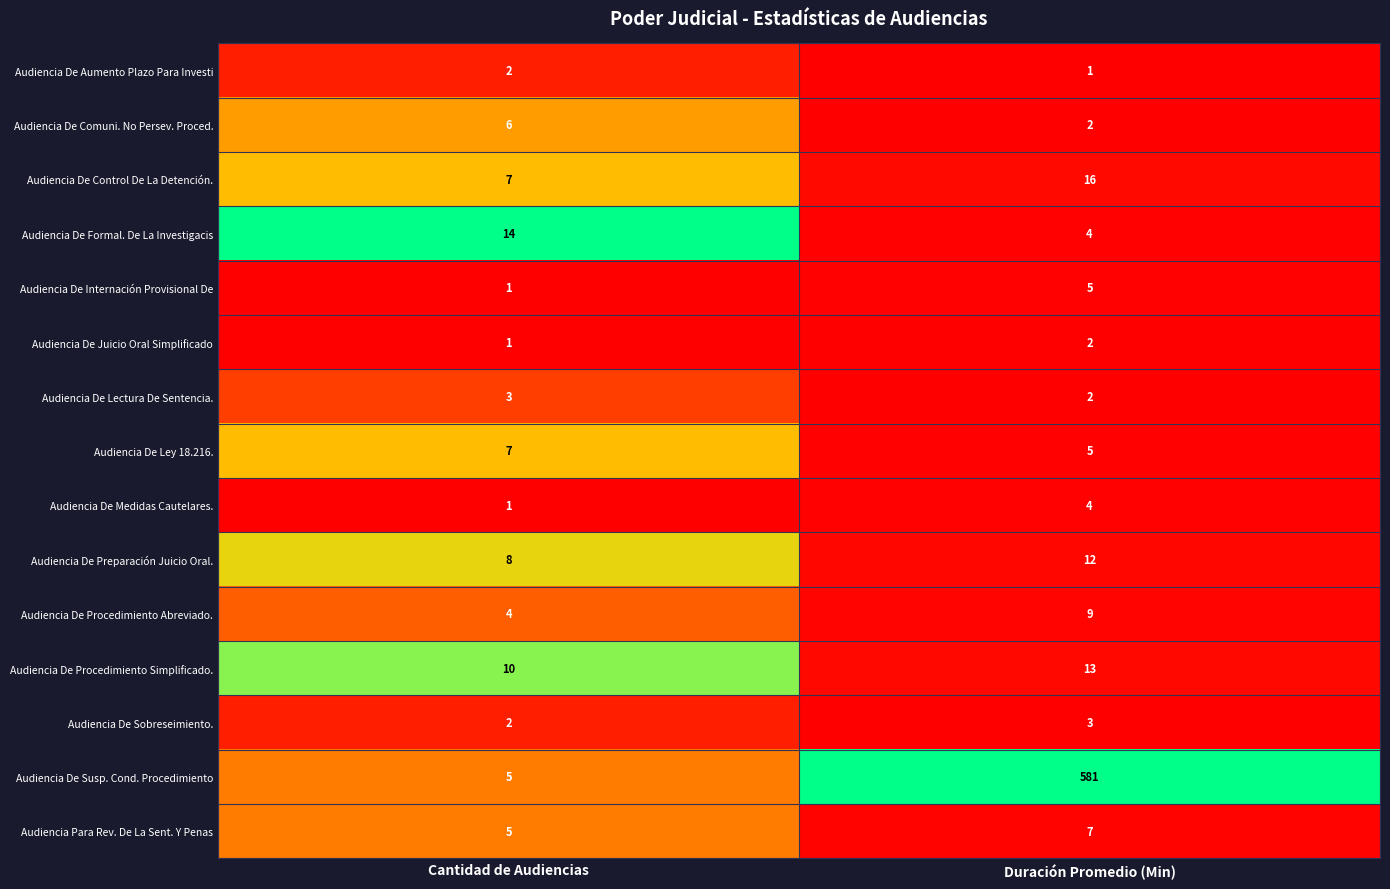

Is it true that Audiencia De Comuni. No Persev. Proced. equals 2 at Duración Promedio (Min)?

True